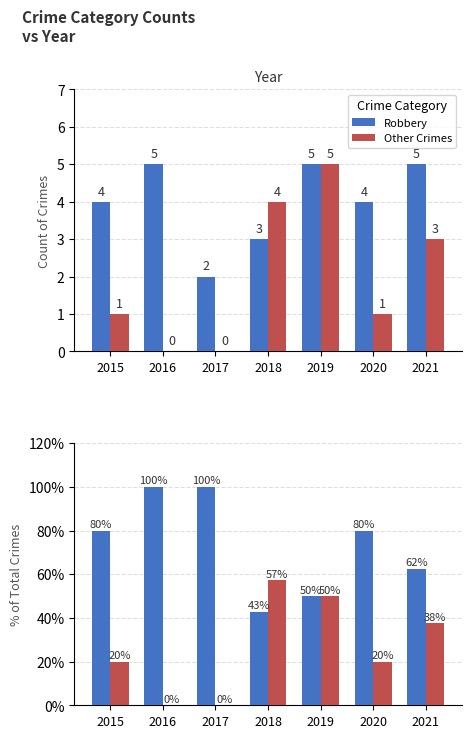

How many Other Crimes values are between 0 and 50?

6